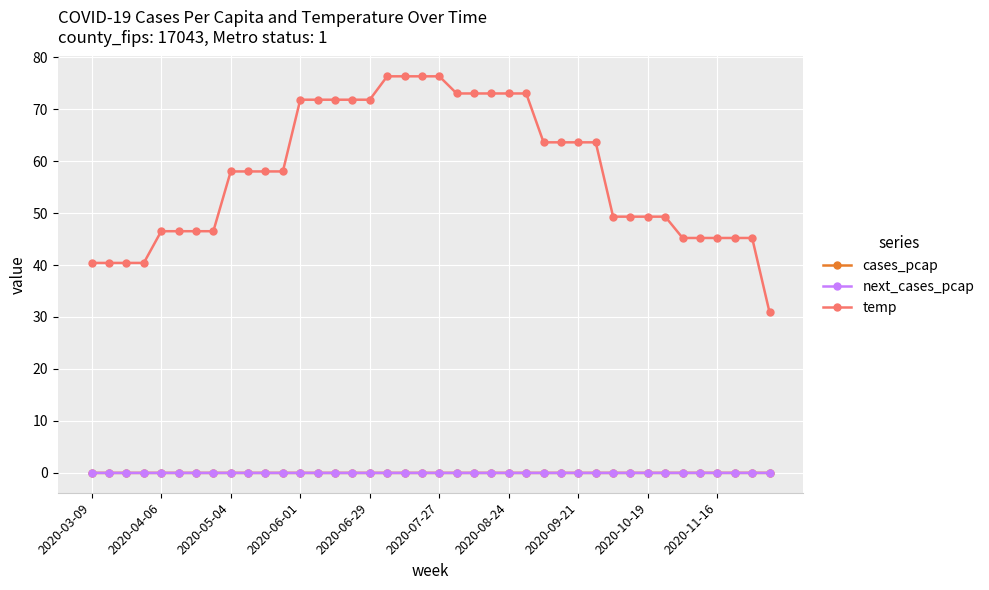

What is the value of the temp point at the 3rd from the left?

40.4